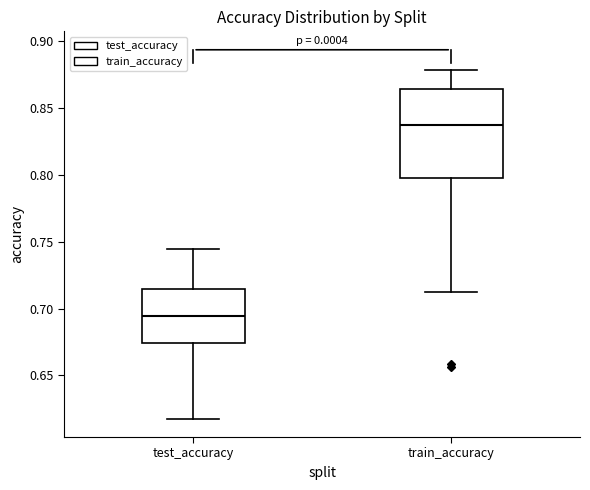

Which box has the lowest median line?

test_accuracy